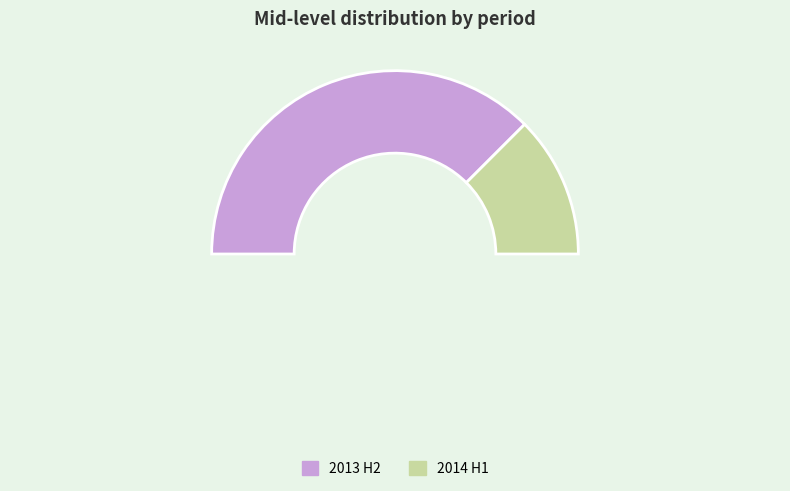

What is the change in value from 2013 H2 to 2014 H1?

-4